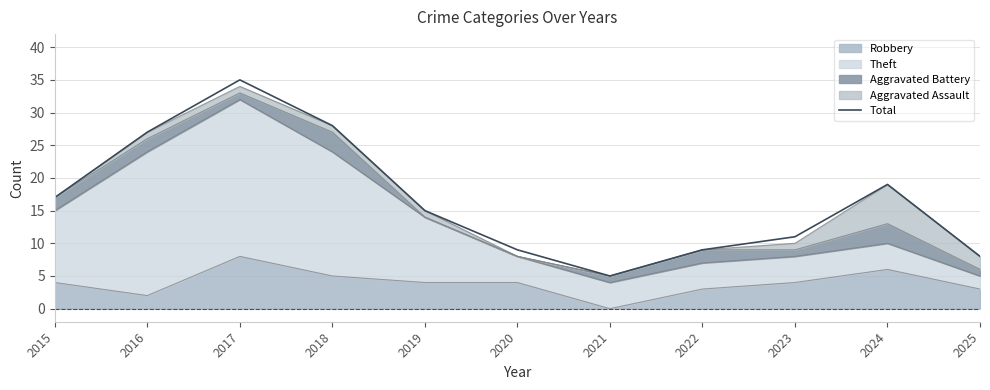

List the labels in order of value, largest first.

2017, 2018, 2016, 2024, 2015, 2019, 2023, 2020, 2022, 2025, 2021